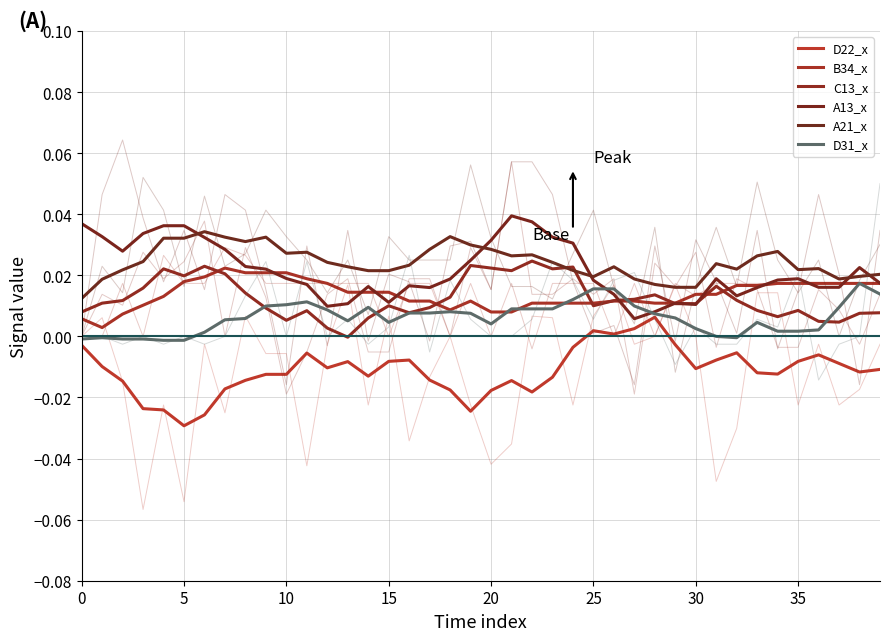

At which category is the sum across all series the highest?

24